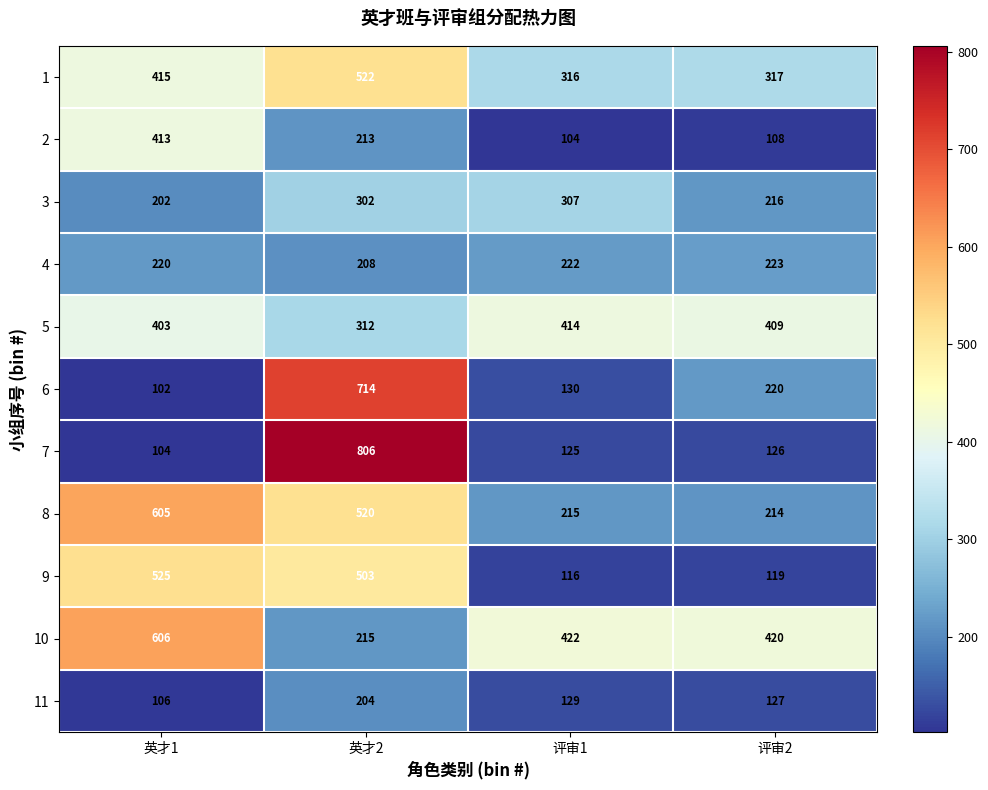

Between 英才2 and 评审1, which series saw the biggest shift?

7